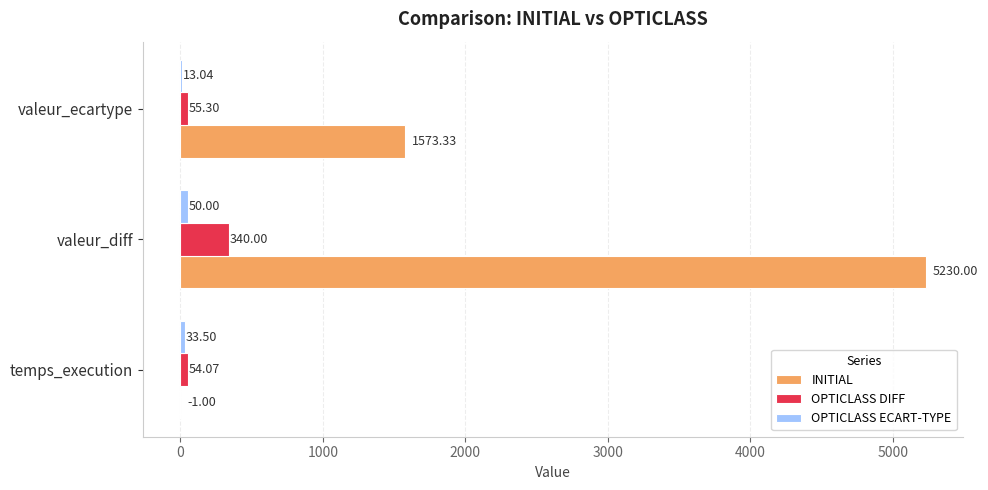

Where is INITIAL nearest to the value 2614?

valeur_ecartype